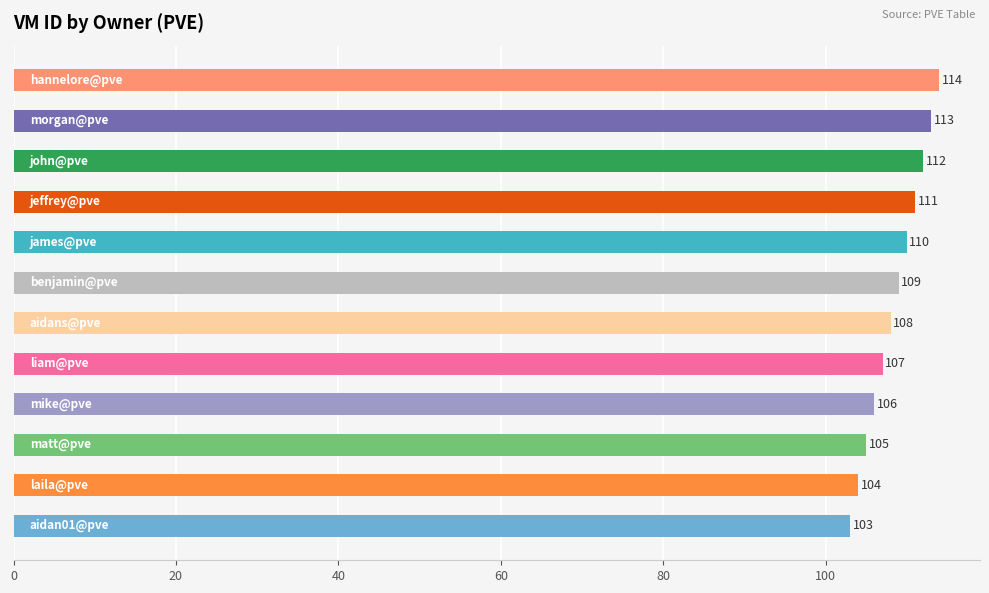

What is the minimum value shown in the chart?

103